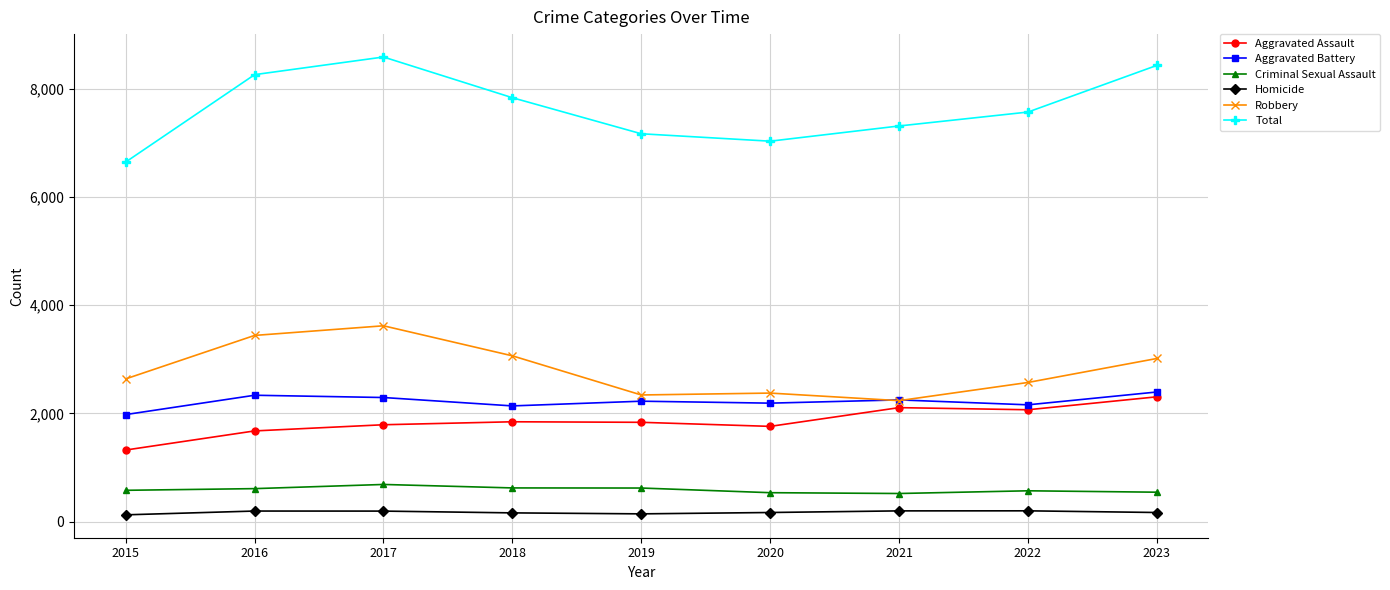

Does the chart display data point markers on the line(s)?

Yes